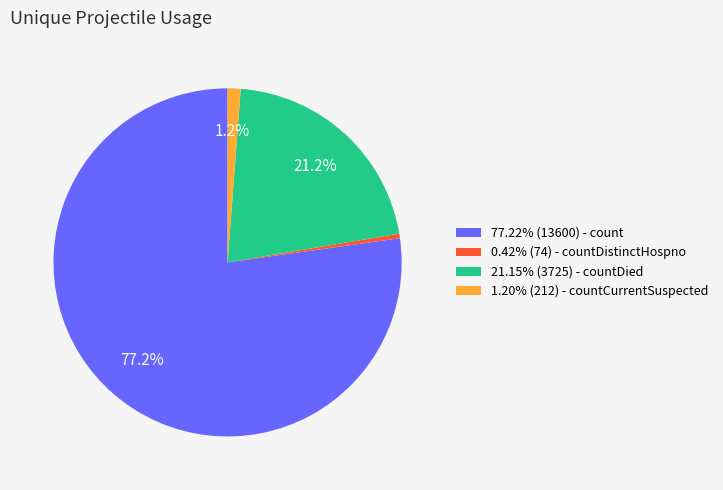

Is 77.22% (13600) - count the majority of the pie?

Yes